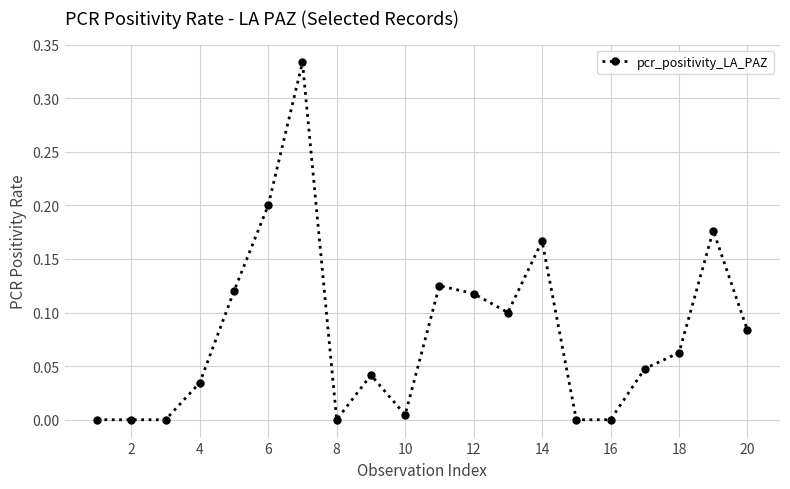

What is the sum of all values?

1.6